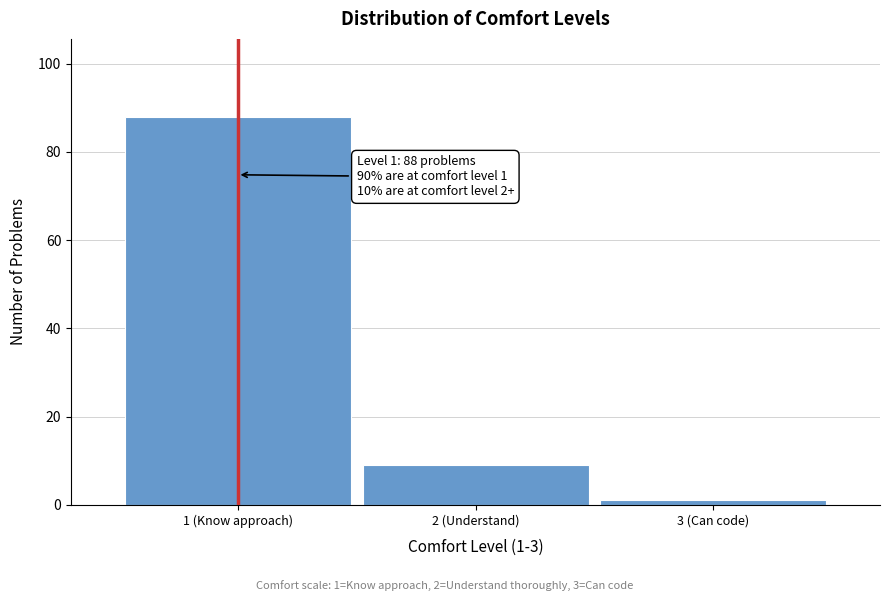

Reading left to right, what are all the values shown in this chart?

1 (Know approach)=88	2 (Understand)=9	3 (Can code)=1